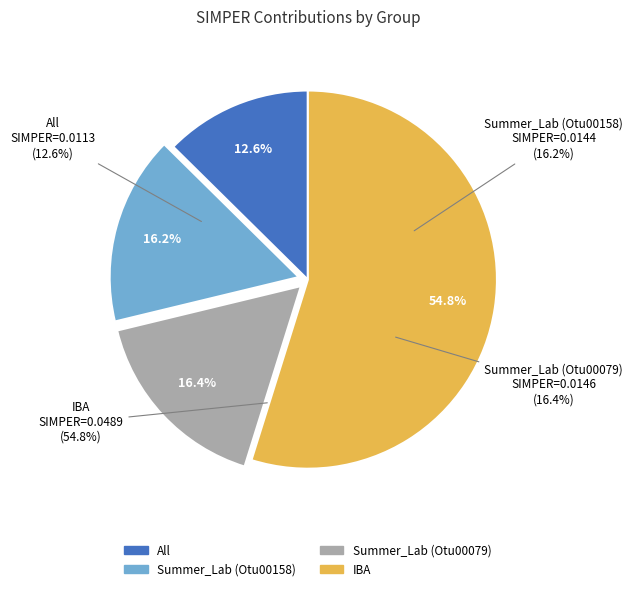

Count the number of slices in the pie.

4